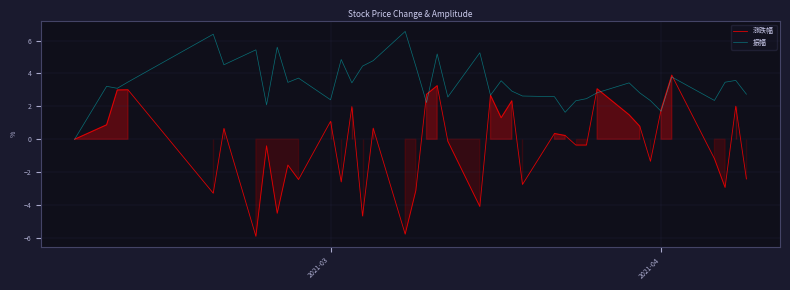

How many values in the 振幅 series exceed 3?

22